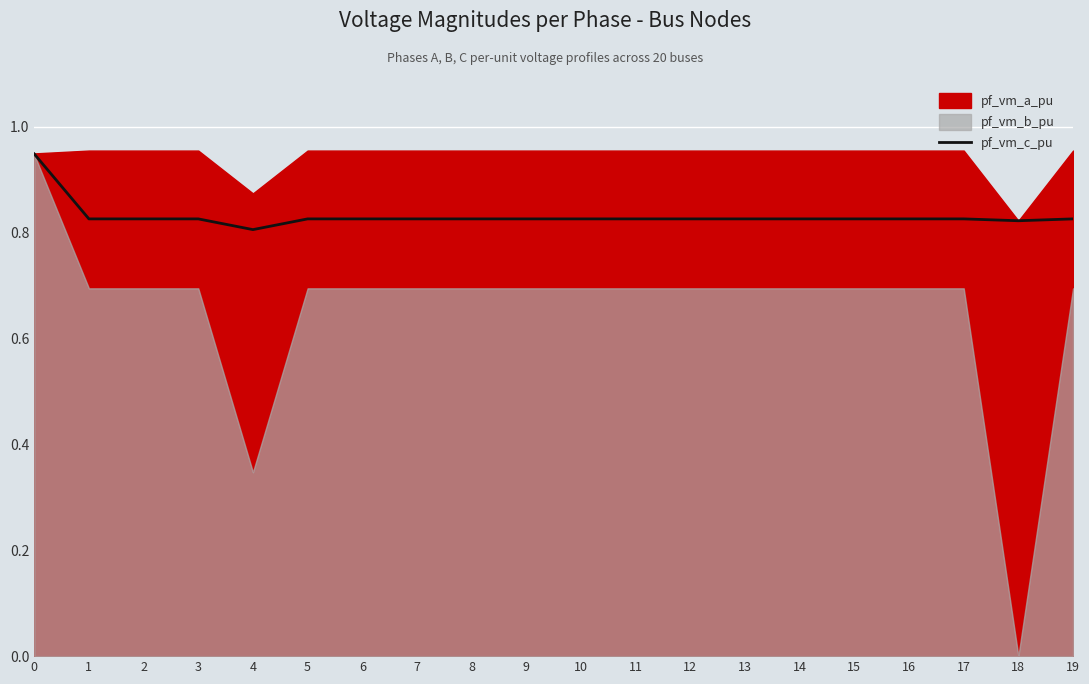

The chart shows a value of 0.8 at 16. True or false?

True